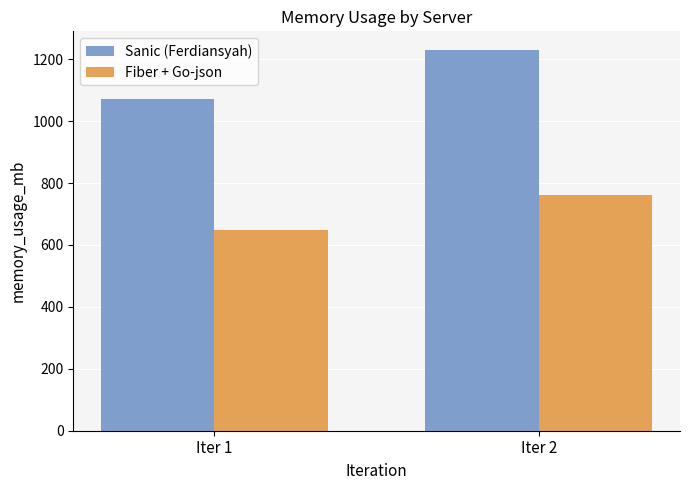

What is the value of the Fiber + Go-json bar at the 1st from the left?

648.9